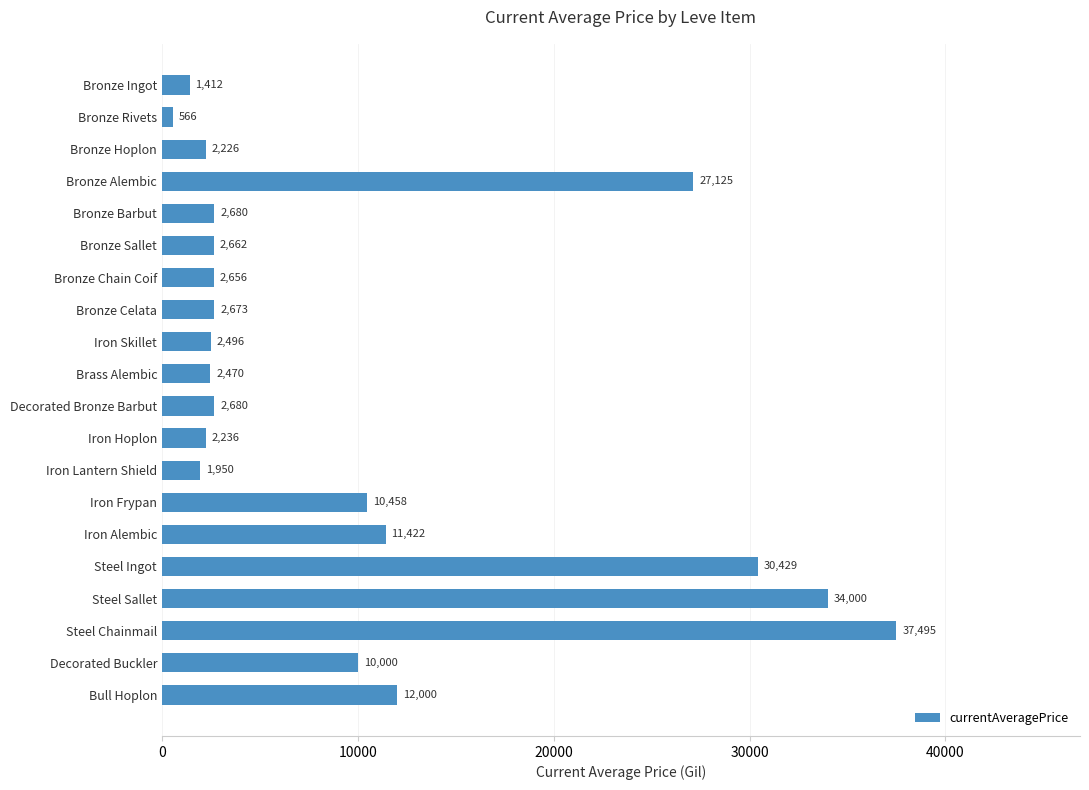

What is the maximum value shown in the chart?

37495.0